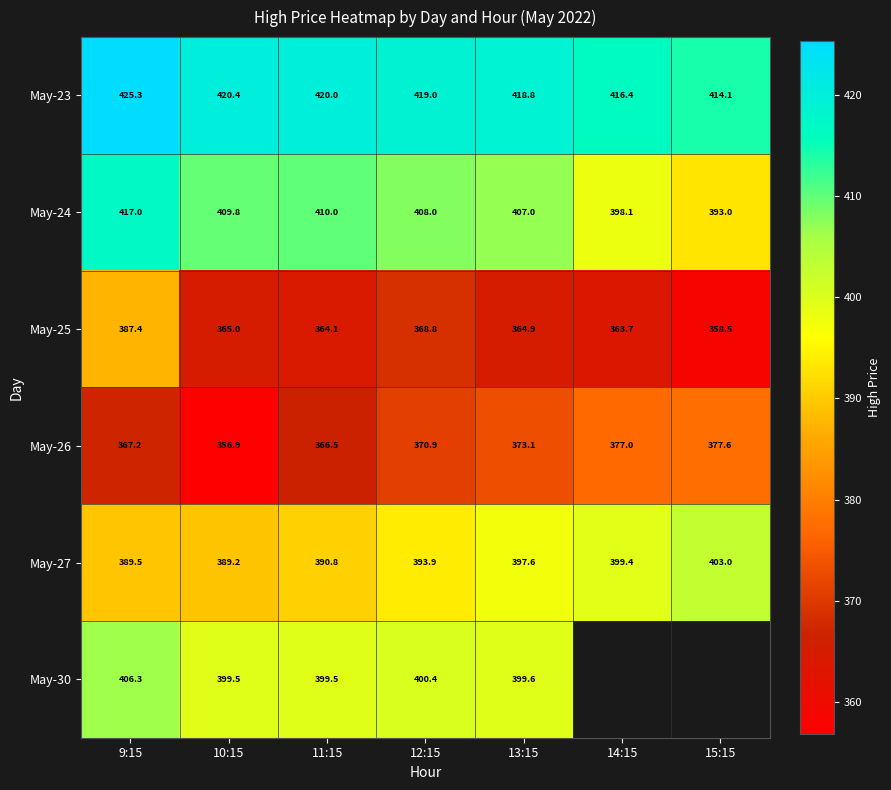

Where does the May-27 series first go above 393?

12:15